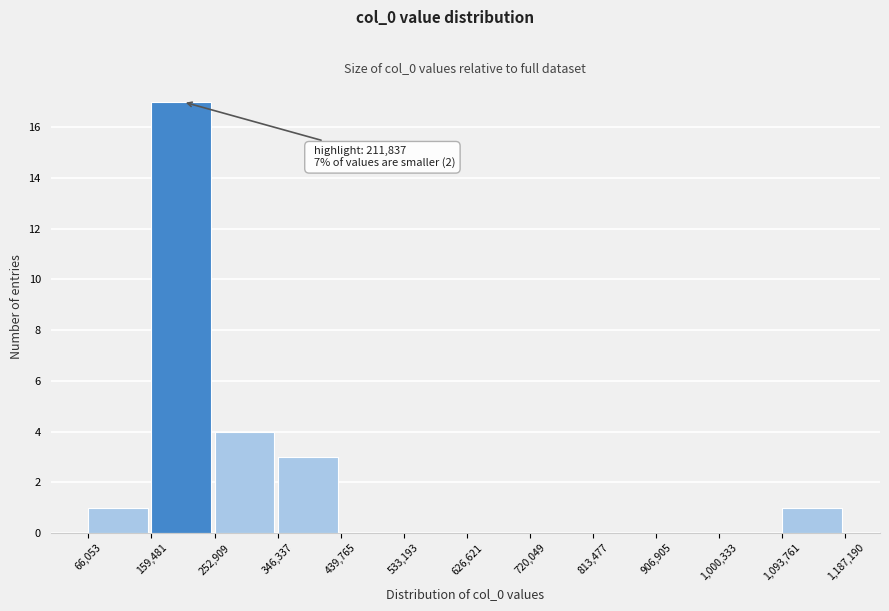

Which range on the x-axis has the tallest bar?

159,481 to 252,909